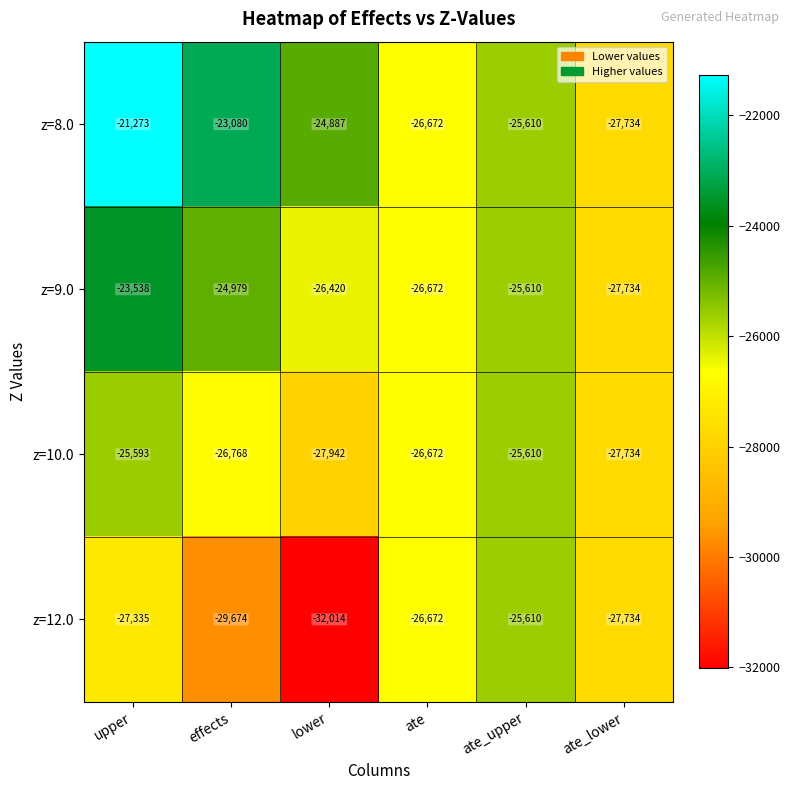

Reading left to right, extract all data points from this chart.

z=8.0: -21273	-23080	-24887	-26672	-25610	-27734
z=9.0: -23538	-24979	-26420	-26672	-25610	-27734
z=10.0: -25593	-26768	-27942	-26672	-25610	-27734
z=12.0: -27335	-29674	-32014	-26672	-25610	-27734